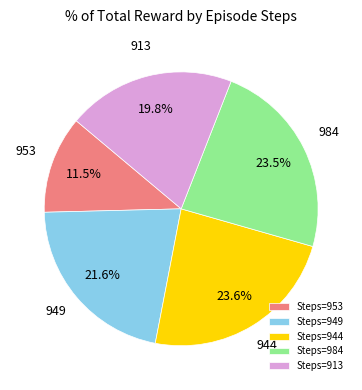

To the nearest percent, what is the average slice percentage?

20%